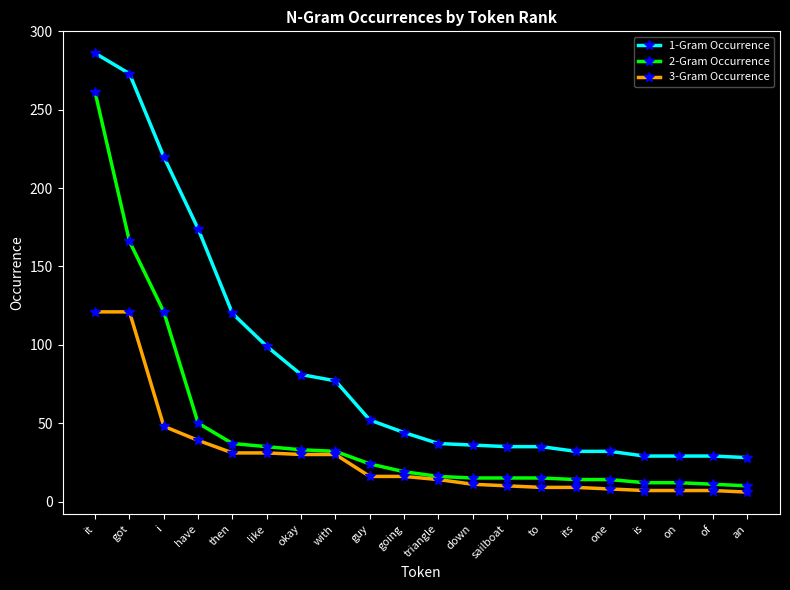

The value of 3-Gram Occurrence at i is 48. True or false?

True